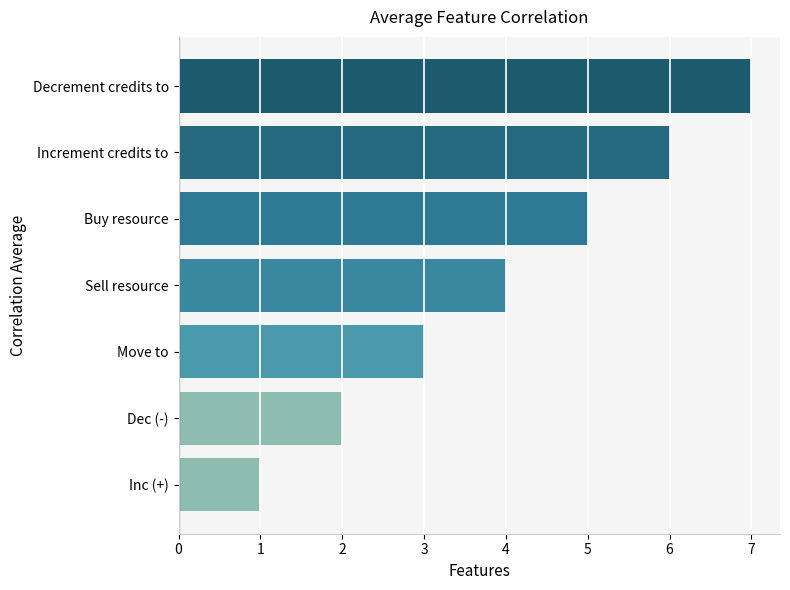

How many categories are shown in the chart?

7